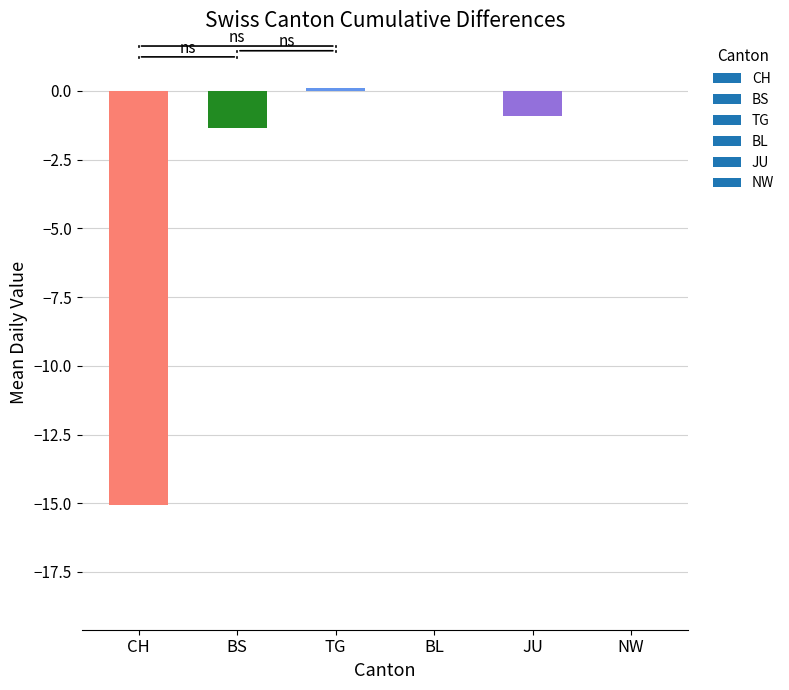

The value at NW is 4.8. True or false?

False